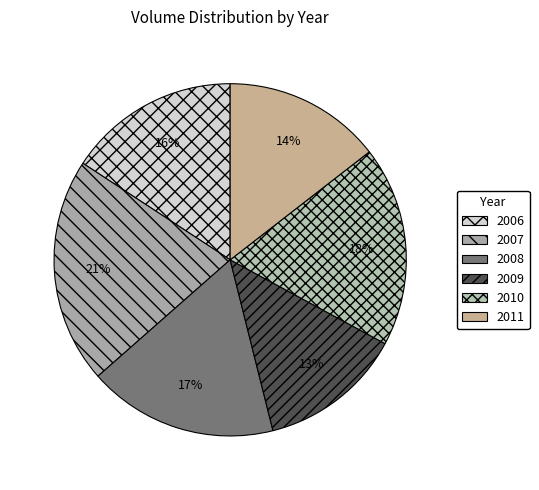

How many segments does this pie chart have?

6